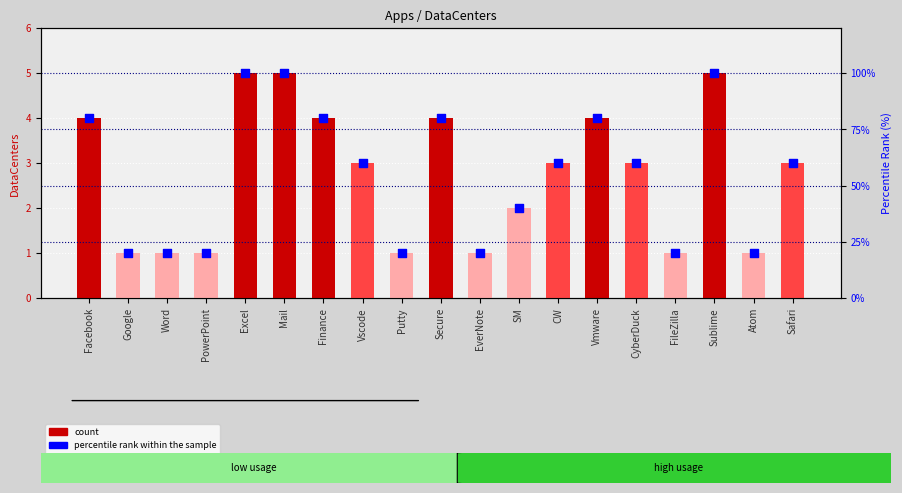

Which series has the widest spread of Y values?

percentile rank within sample